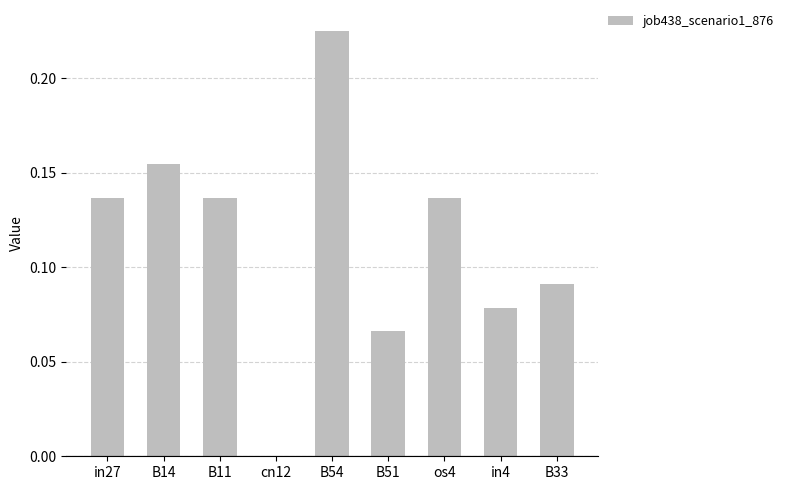

What is the change in value from B11 to in4?

-0.1